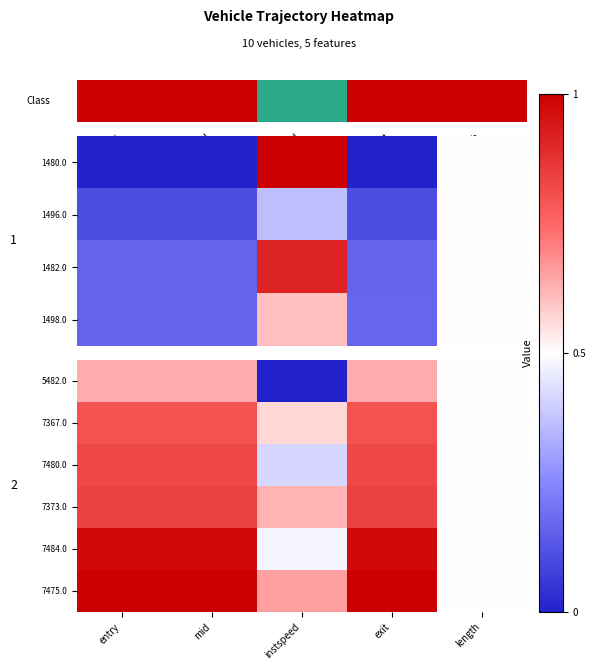

What is the greatest value displayed?

1.0